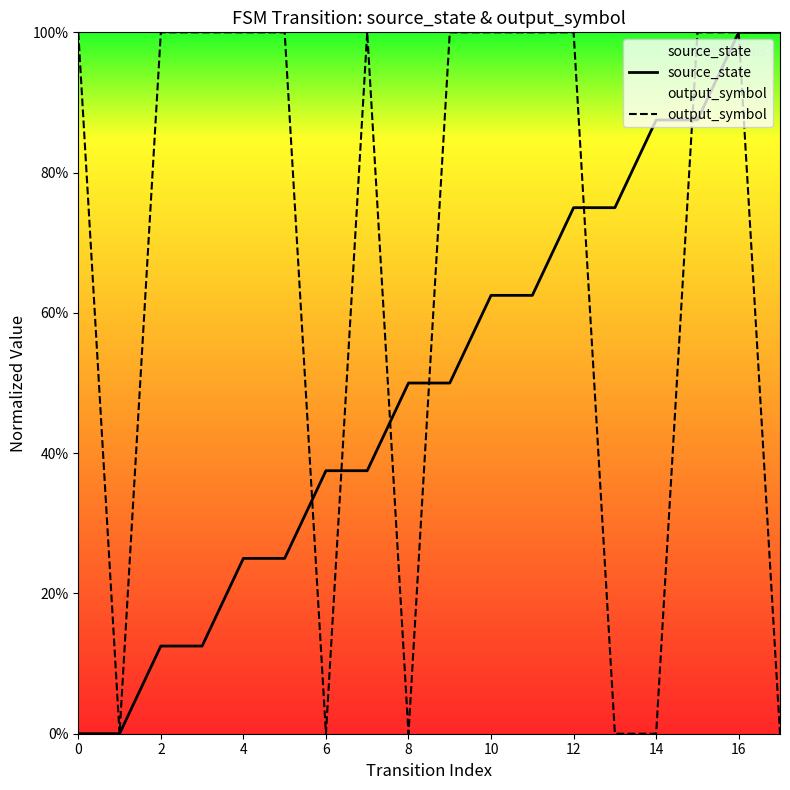

What is the average value of the source_state series?

0.5